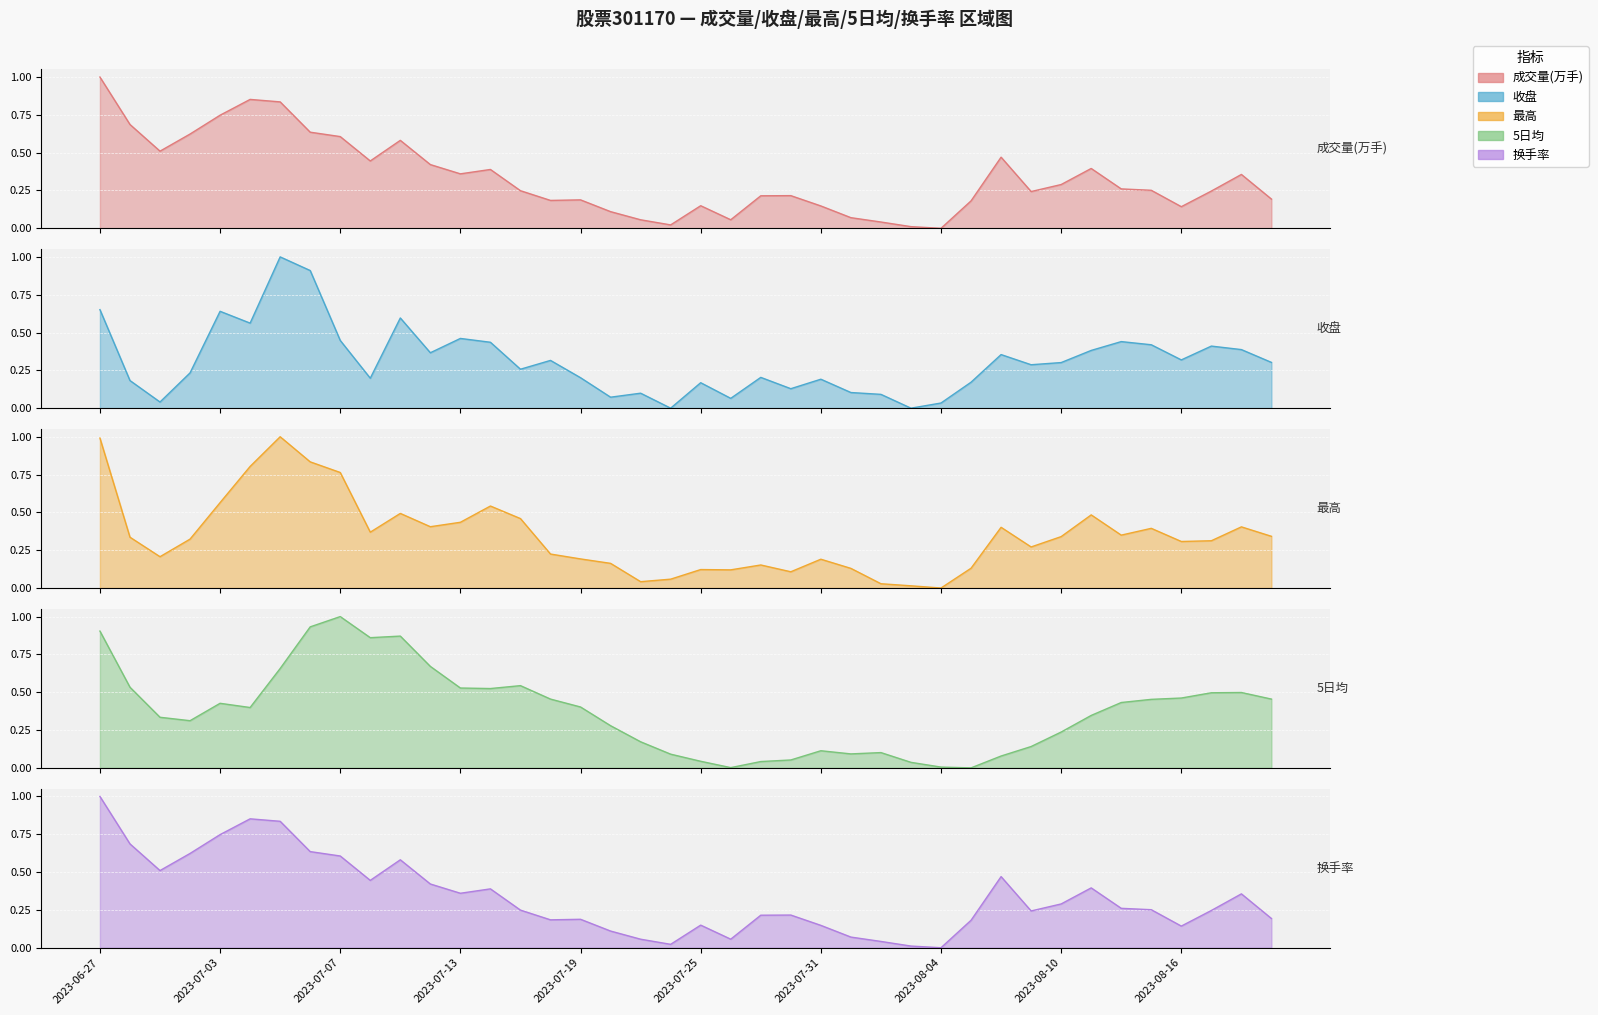

What is the spread (max minus min) of values at 23?

0.2